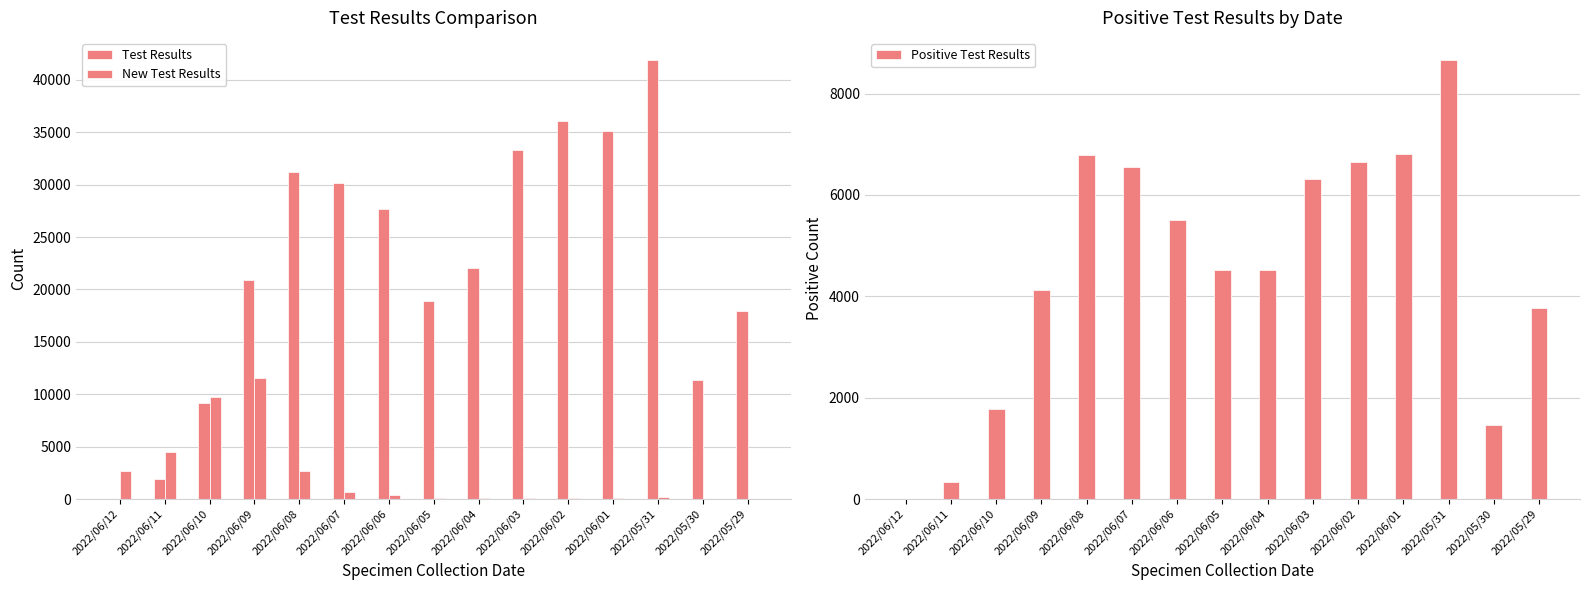

Where is Test Results nearest to the value 20952?

2022/06/09